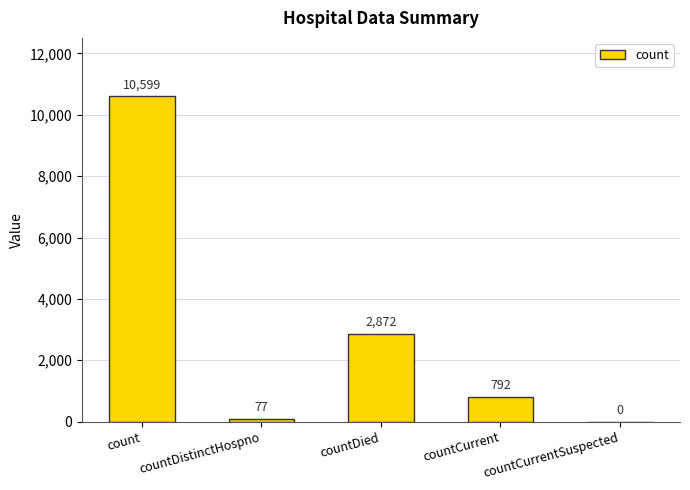

Is it true that the value at countDied is 4078?

False